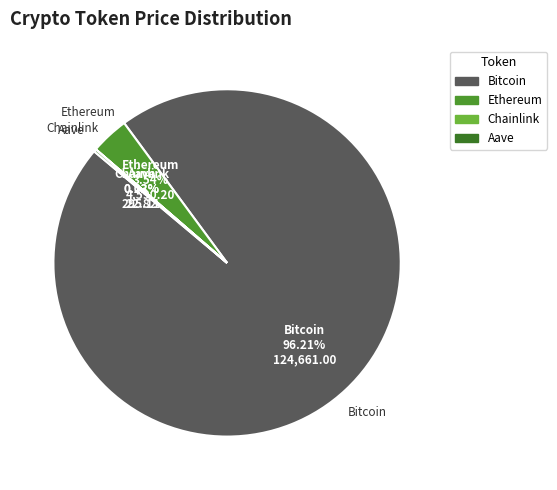

Does Bitcoin represent more than half of the total?

Yes